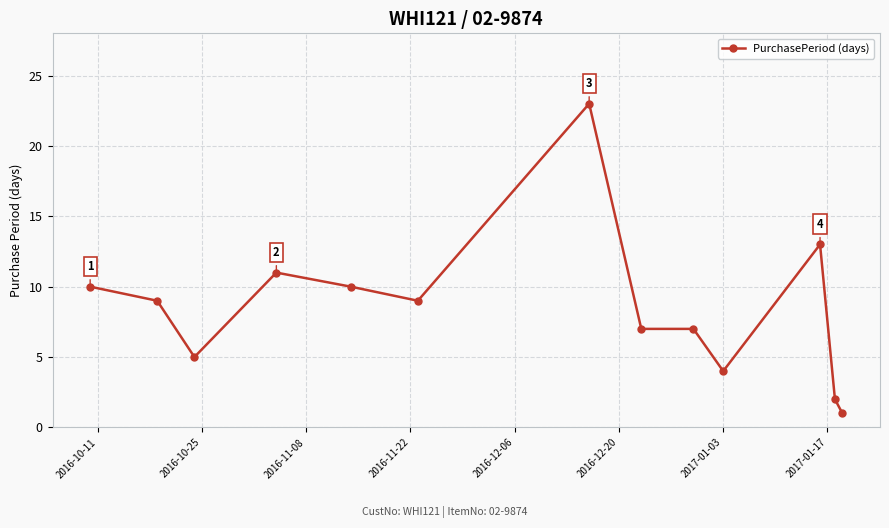

What is the greatest value displayed?

23